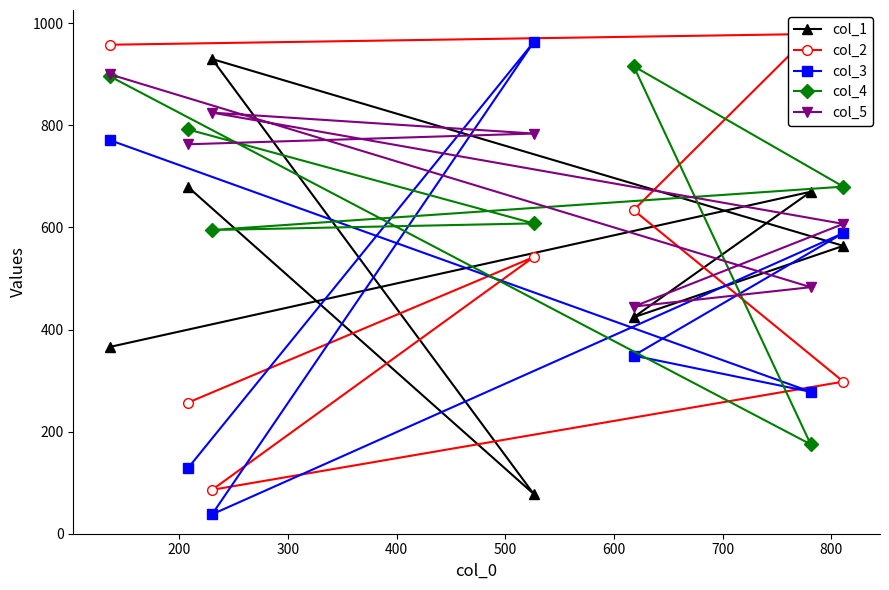

Which series ends up on top after the final intersection of col_3 and col_4?

col_4